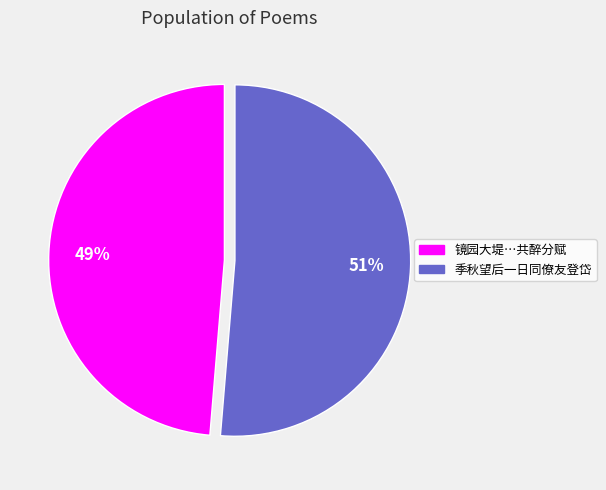

Which category has the biggest portion of the pie?

季秋望后一日同僚友登岱